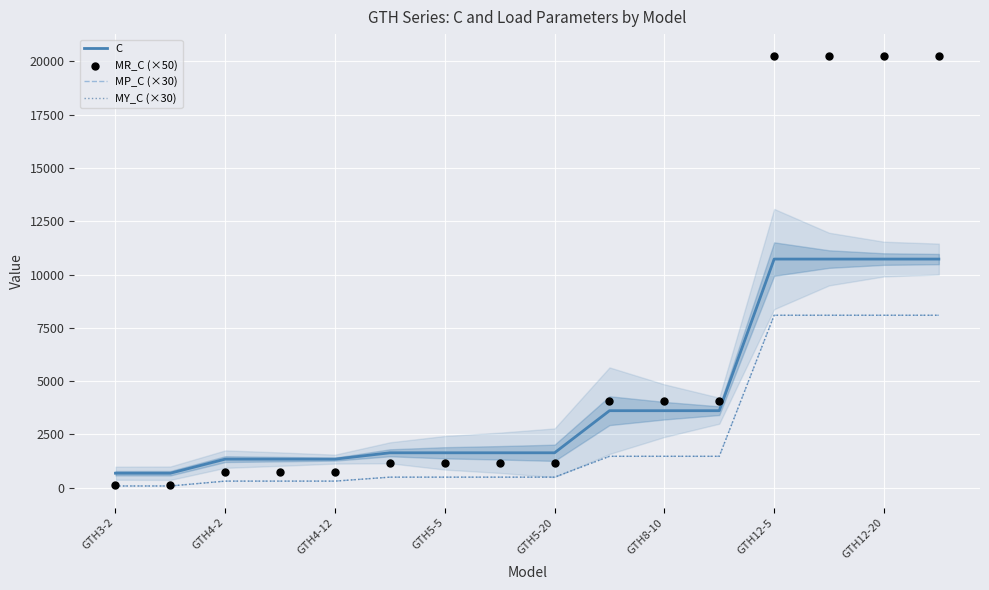

Which series contains the highest Y value?

MR_C (×50)